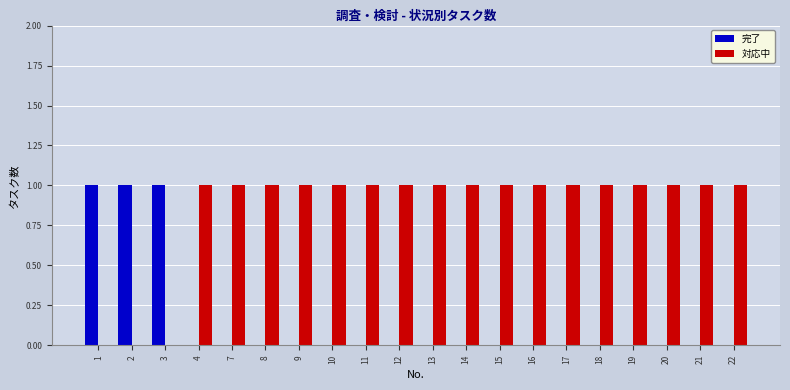

Is the value of 完了 at 9 greater than the value of 対応中 at 11?

No